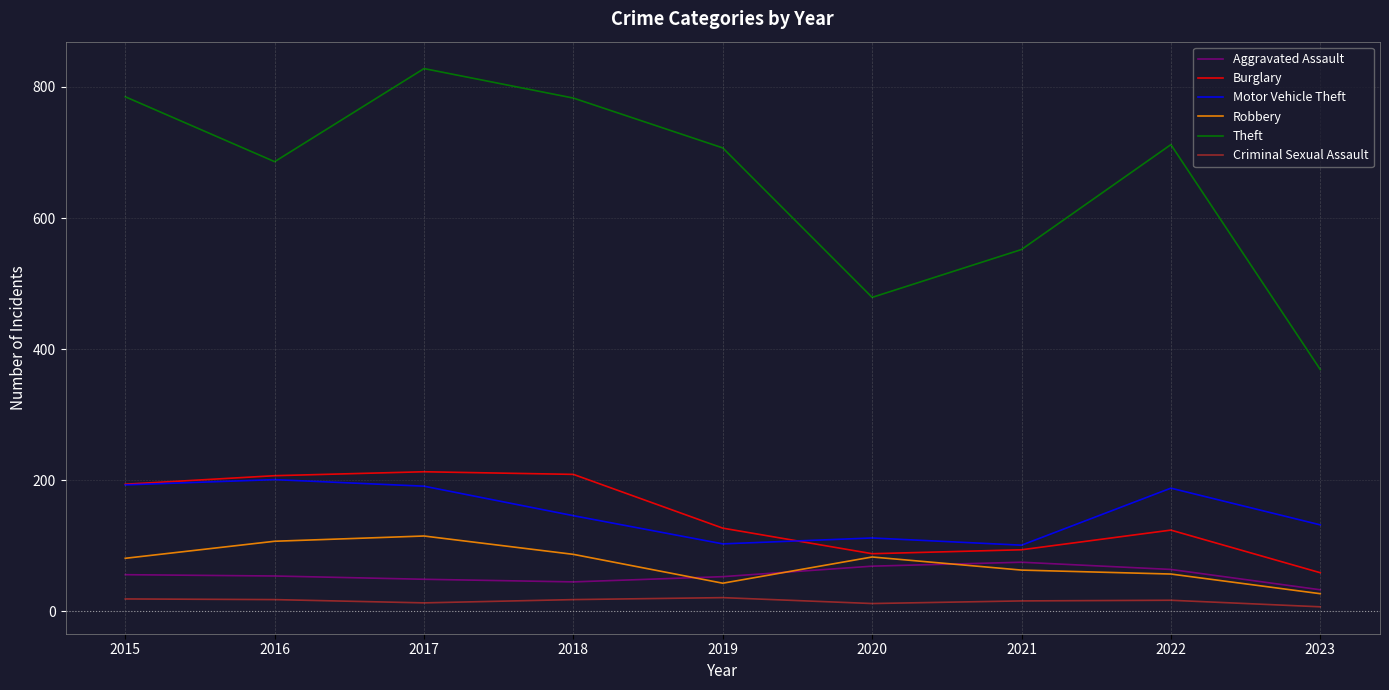

What is the highest value of the Motor Vehicle Theft series?

201